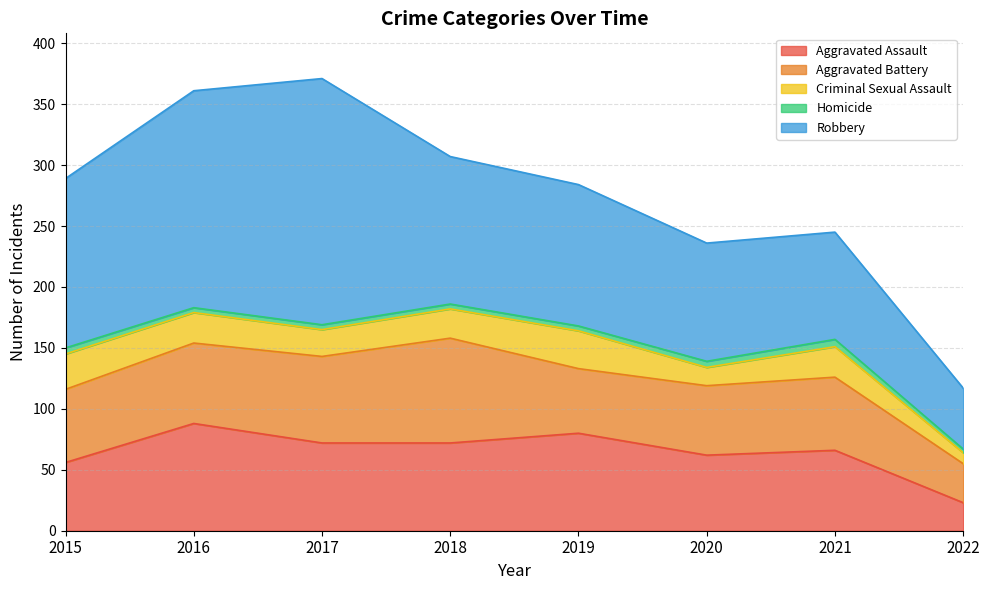

Is it true that Robbery equals 272 at 2016?

False